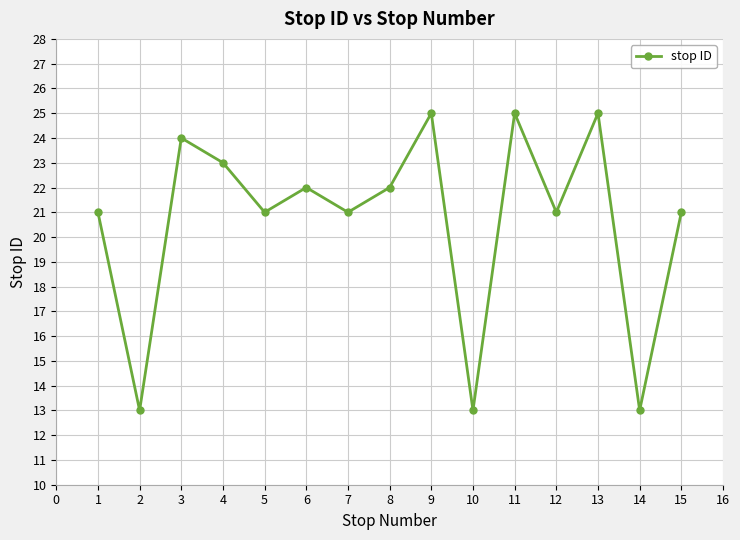

How many points are lower than both their immediate neighbors (excluding endpoints)?

6